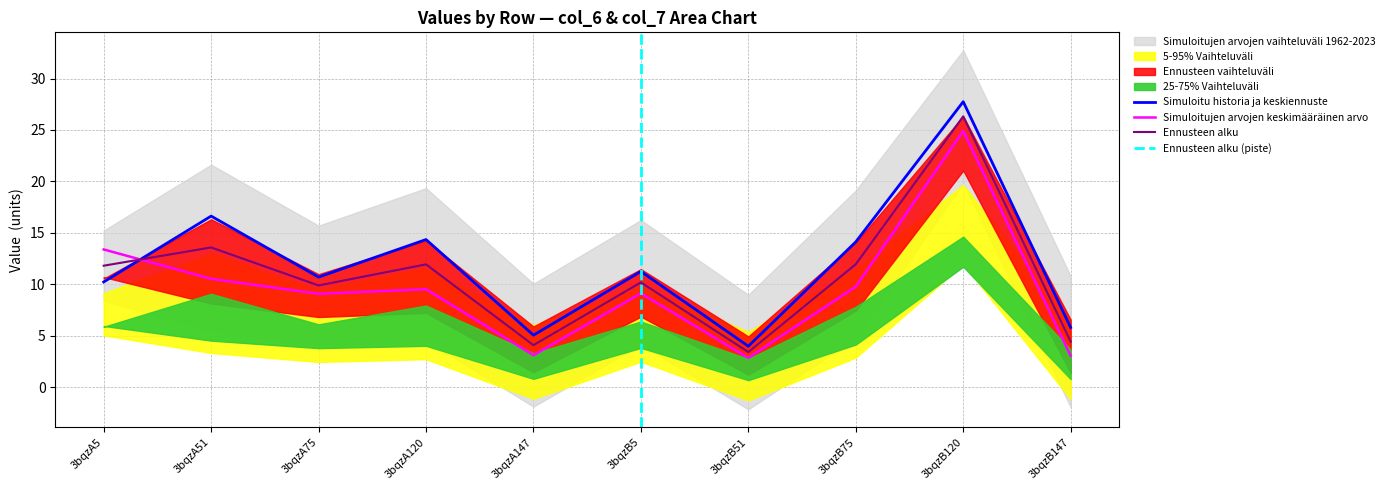

Which series has the largest range (max minus min)?

col_6